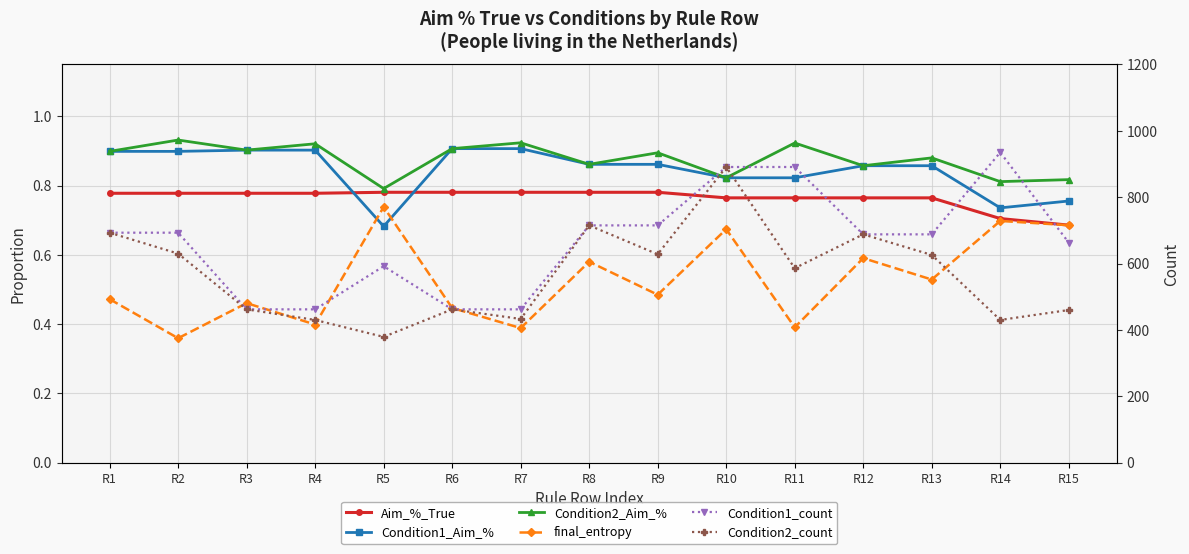

What is the maximum value shown in the chart?

935.0